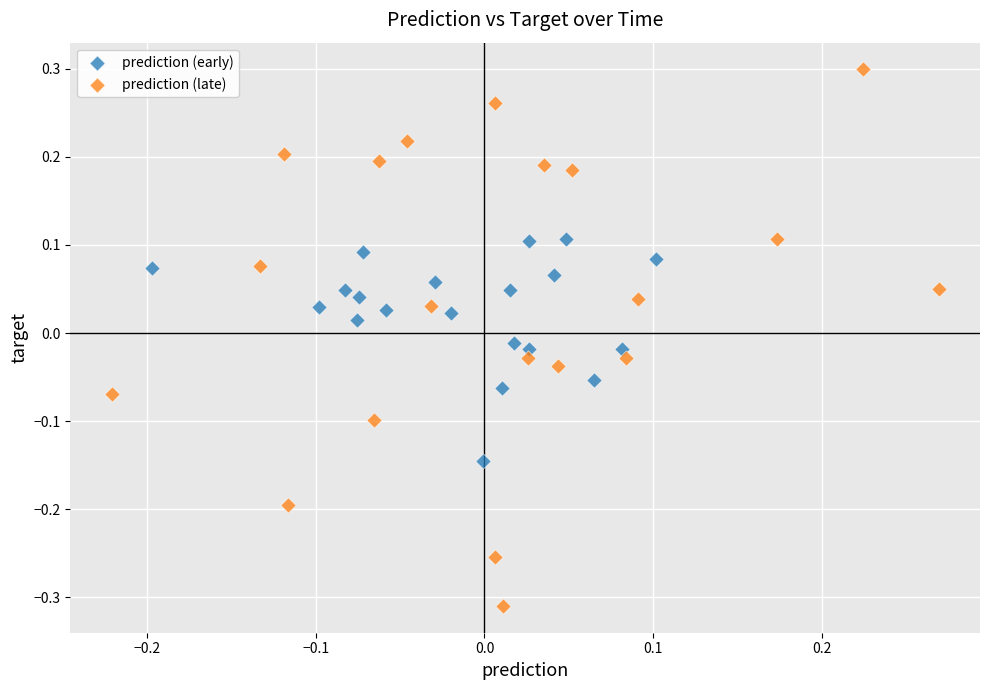

Which series has the largest Y range (max minus min)?

prediction (late)